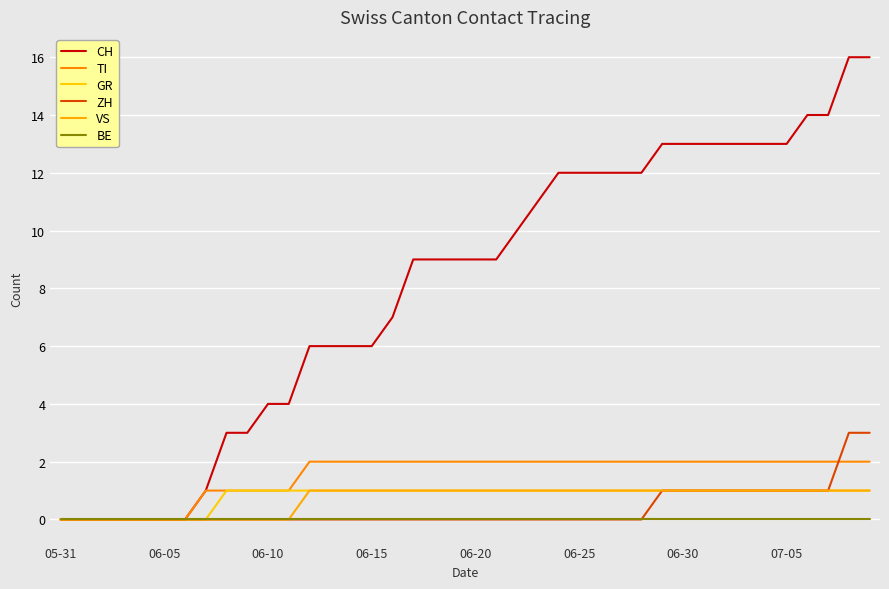

Does the chart have visible grid lines?

Yes